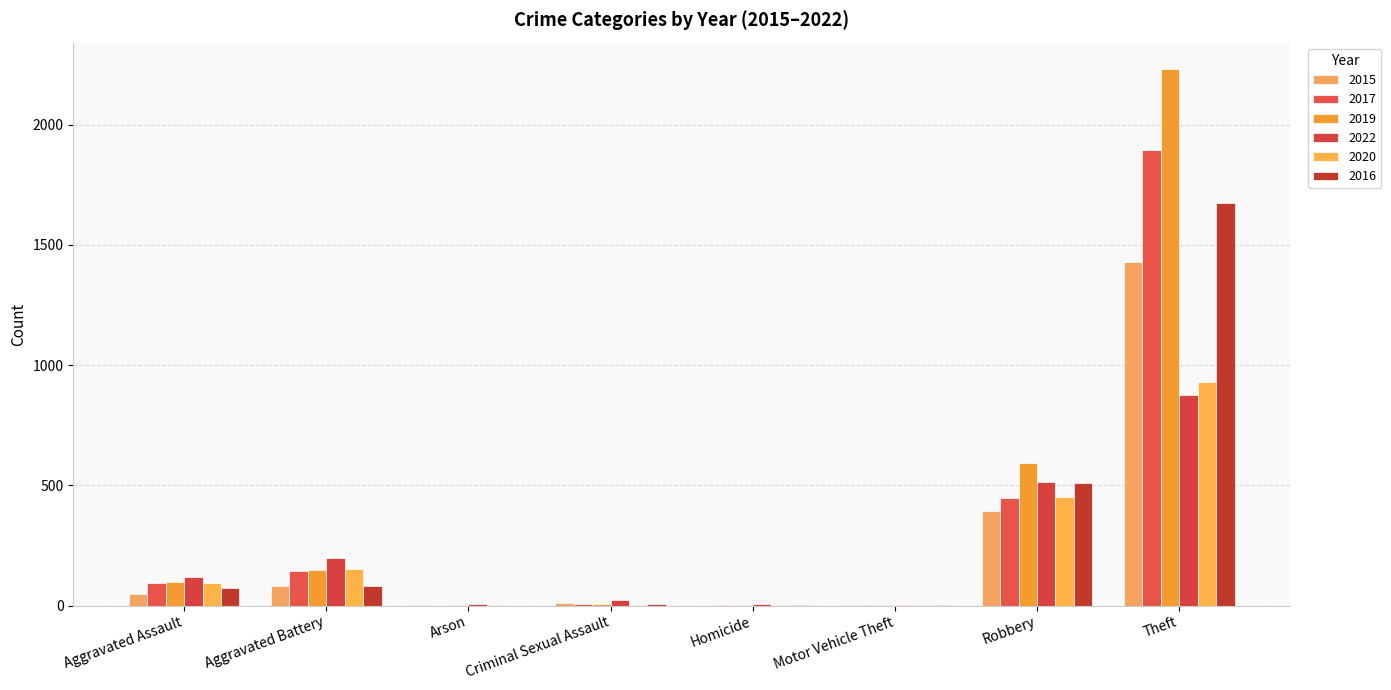

Between Aggravated Battery and Aggravated Assault, which is larger?

Aggravated Battery